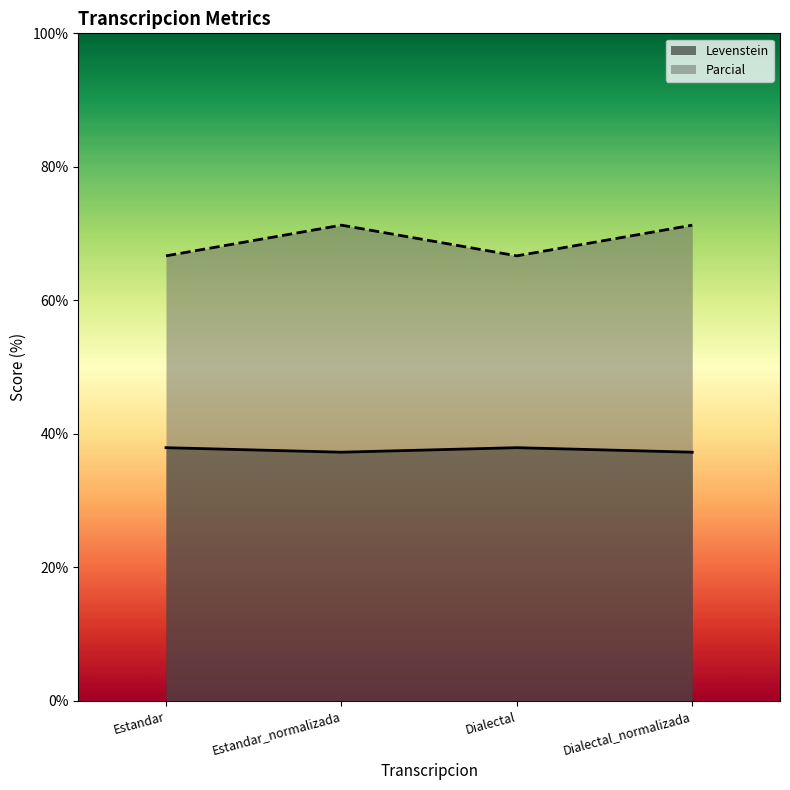

Rank the categories by Parcial value from highest to lowest.

Estandar_normalizada, Dialectal_normalizada, Estandar, Dialectal